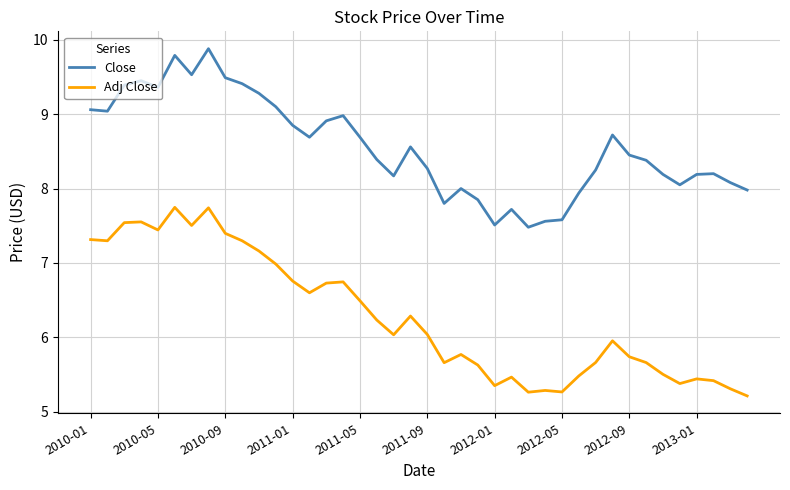

What is the greatest value displayed?

9.9